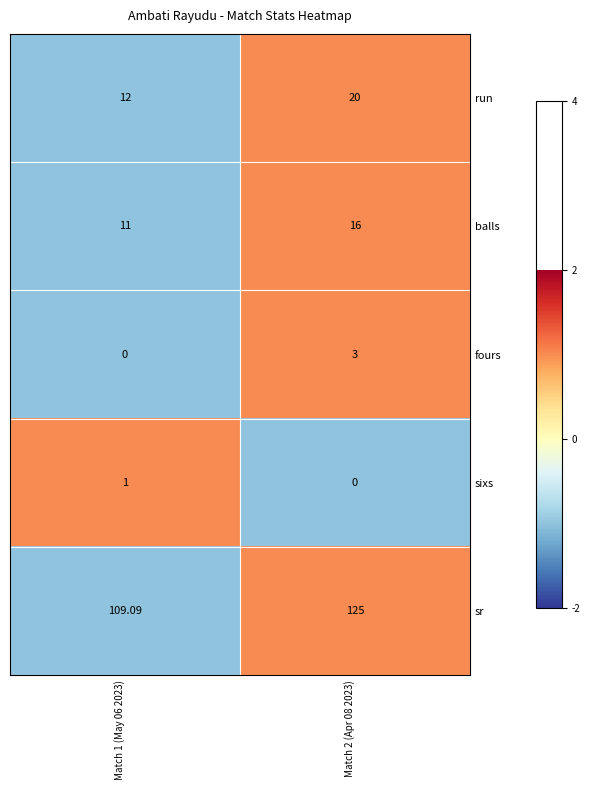

Which series has the widest spread of values?

sr